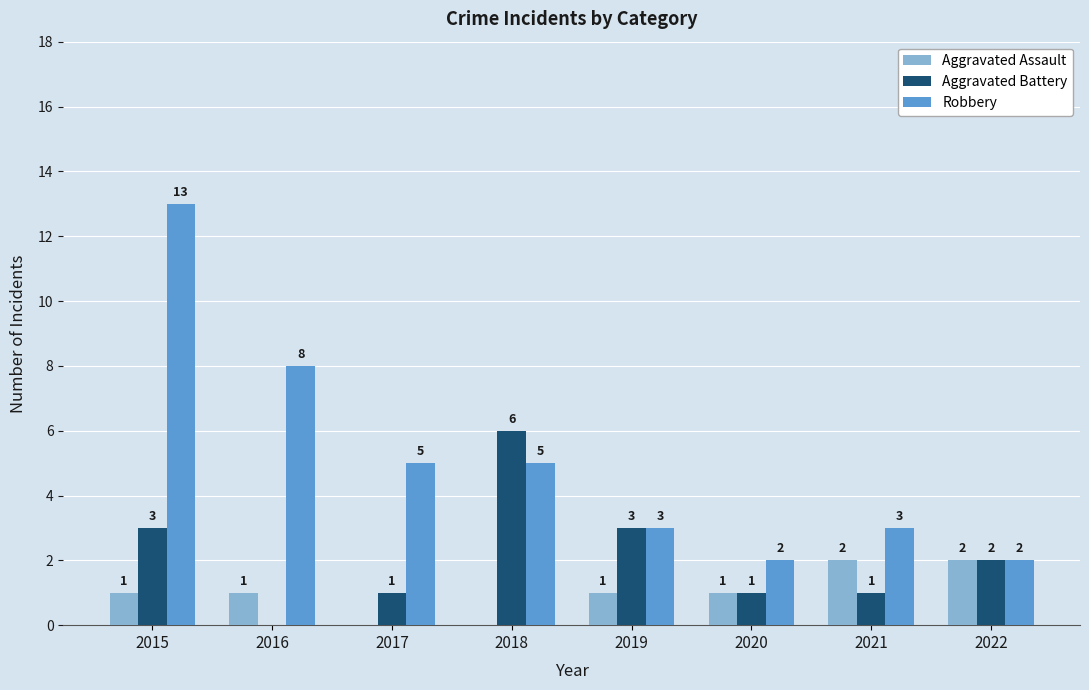

The Aggravated Battery series shows 0 at 2017. True or false?

False